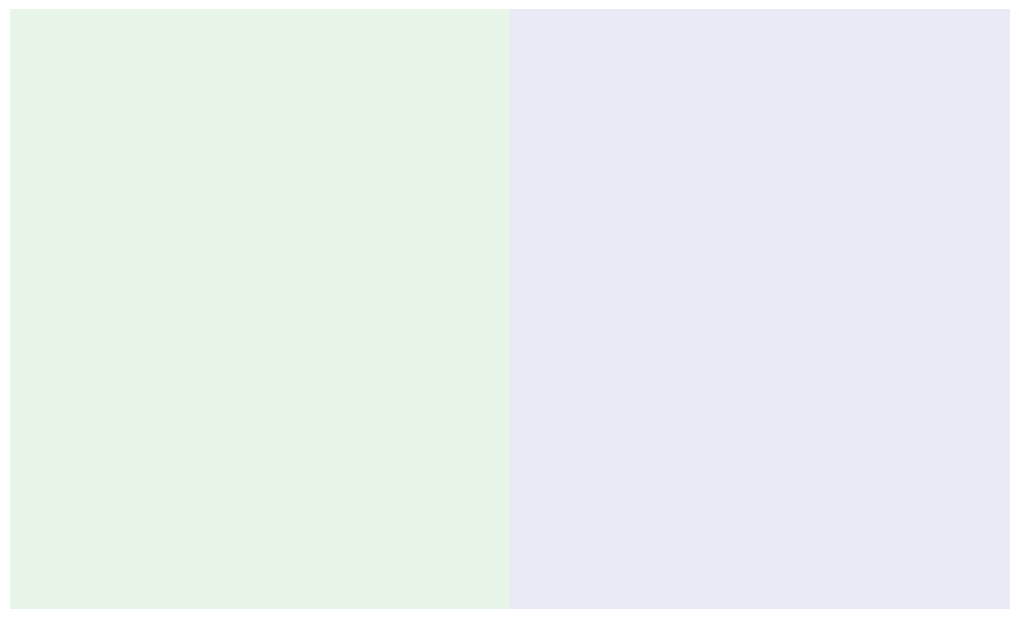

Is there any slice that represents more than half of the pie?

Yes